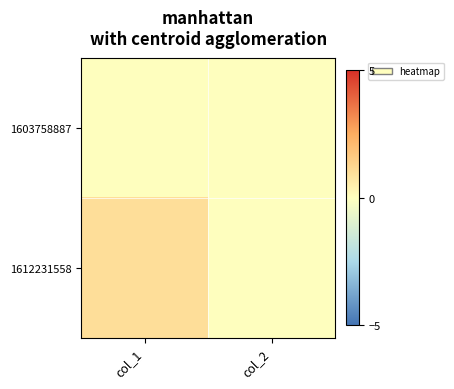

Which series has the widest spread of values?

1612231558